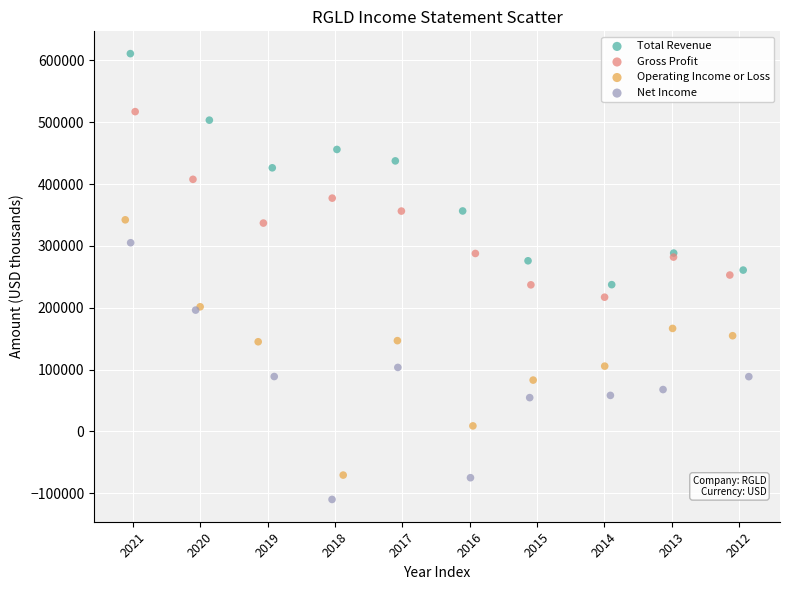

Which series has the widest spread of Y values?

Net Income